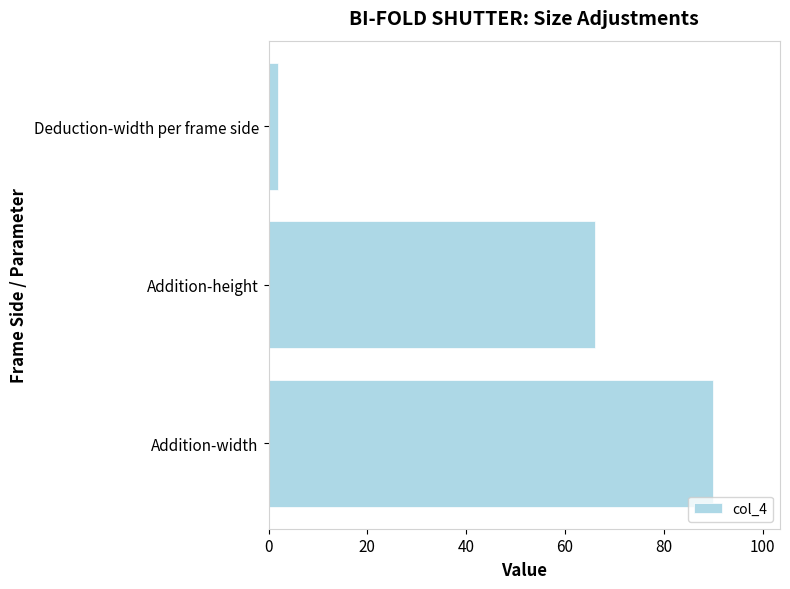

At which label is the value closest to 46?

Addition-height